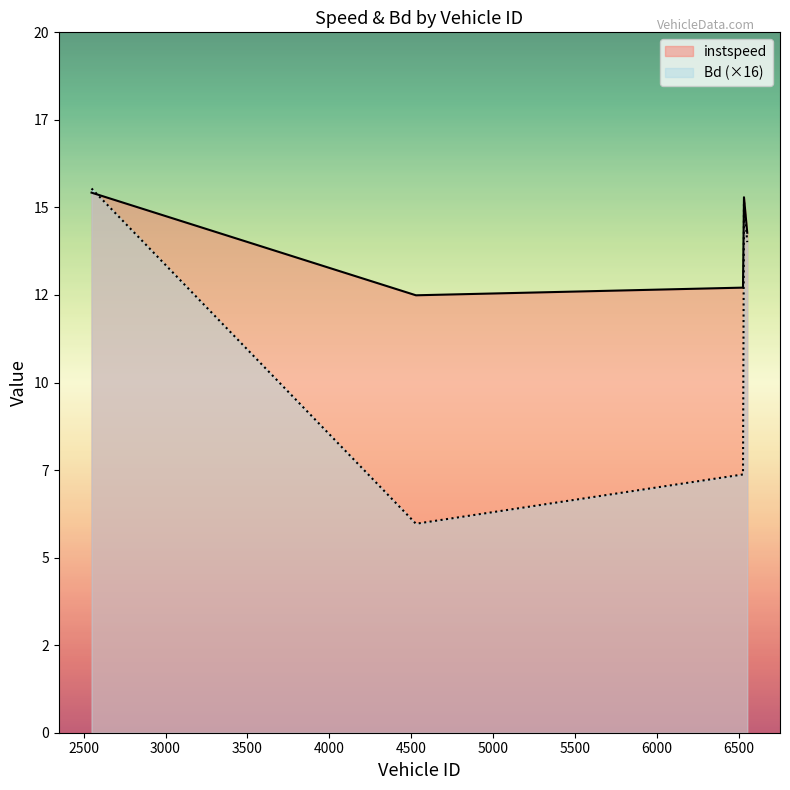

True or false: Bd has a value of 15.5 at 2548.0.

True